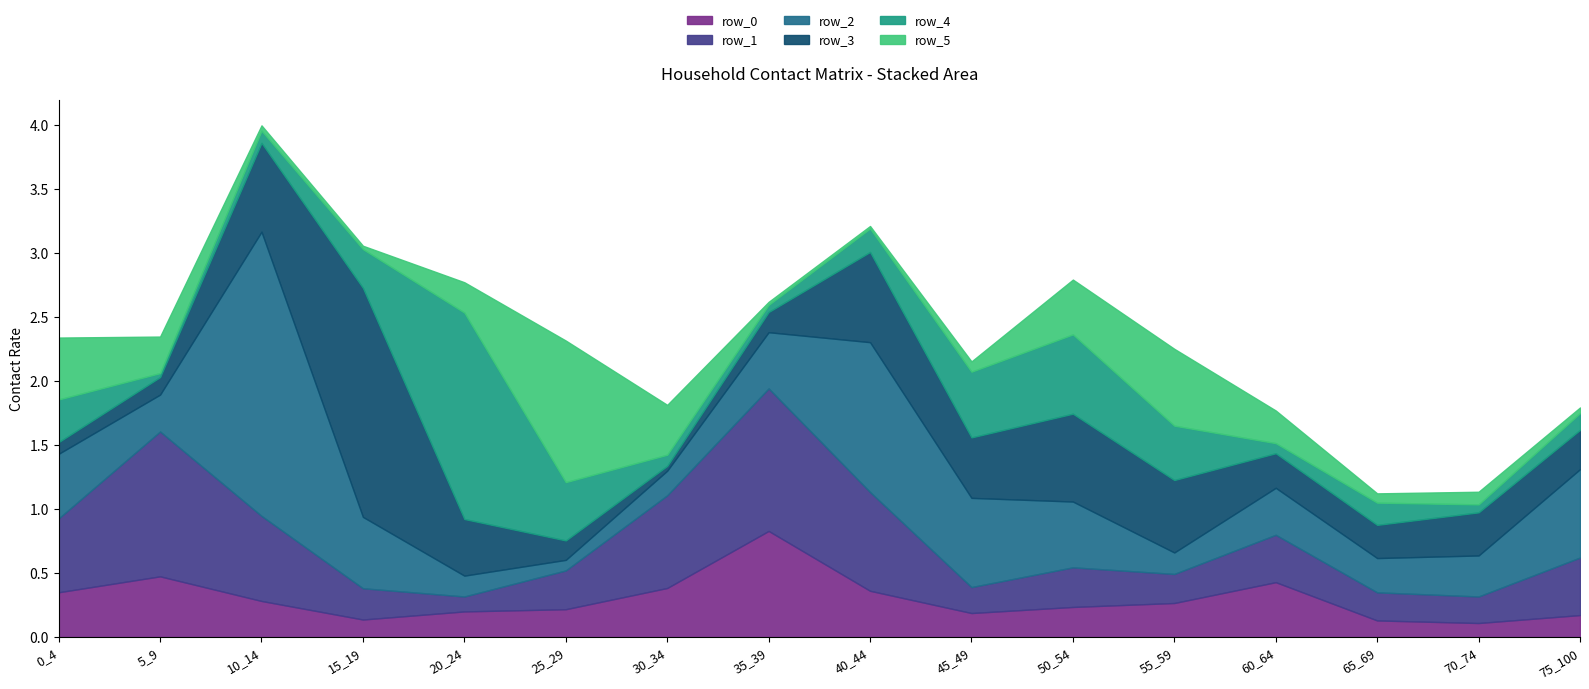

Is the value of row_4 at 75_100 greater than the value of row_0 at 40_44?

No